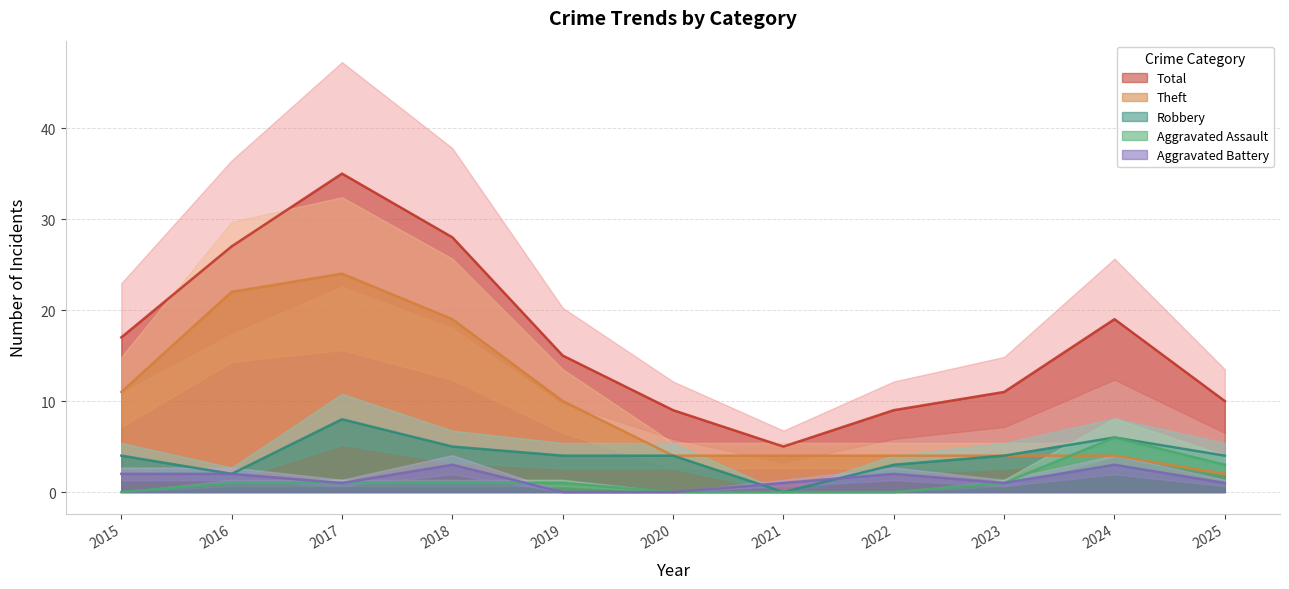

True or false: Robbery and Total intersect in this chart.

False